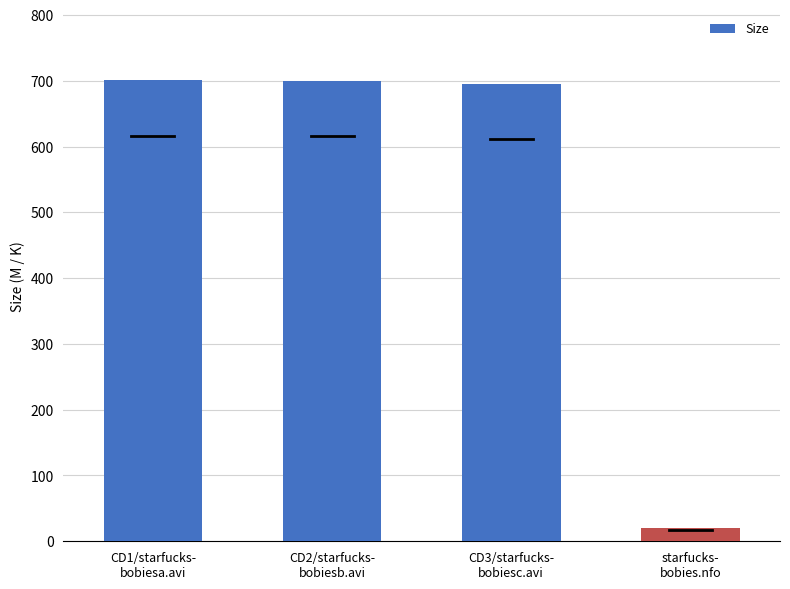

What is the change in value from CD1/starfucks-
bobiesa.avi to CD2/starfucks-
bobiesb.avi?

-1.2